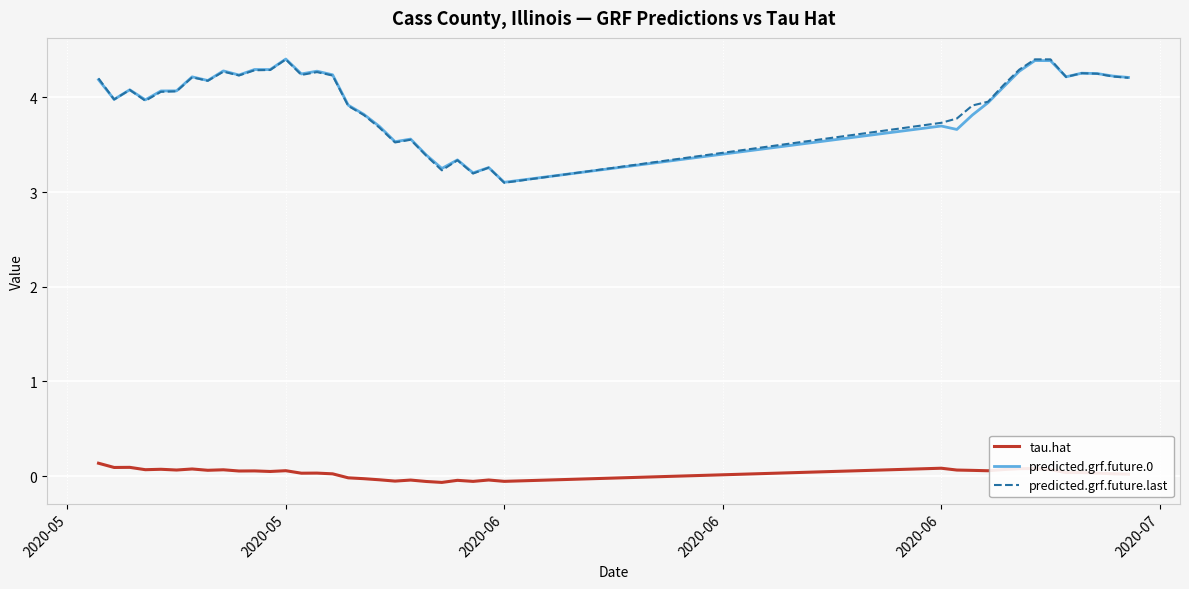

What is the minimum value for predicted.grf.future.0?

3.1